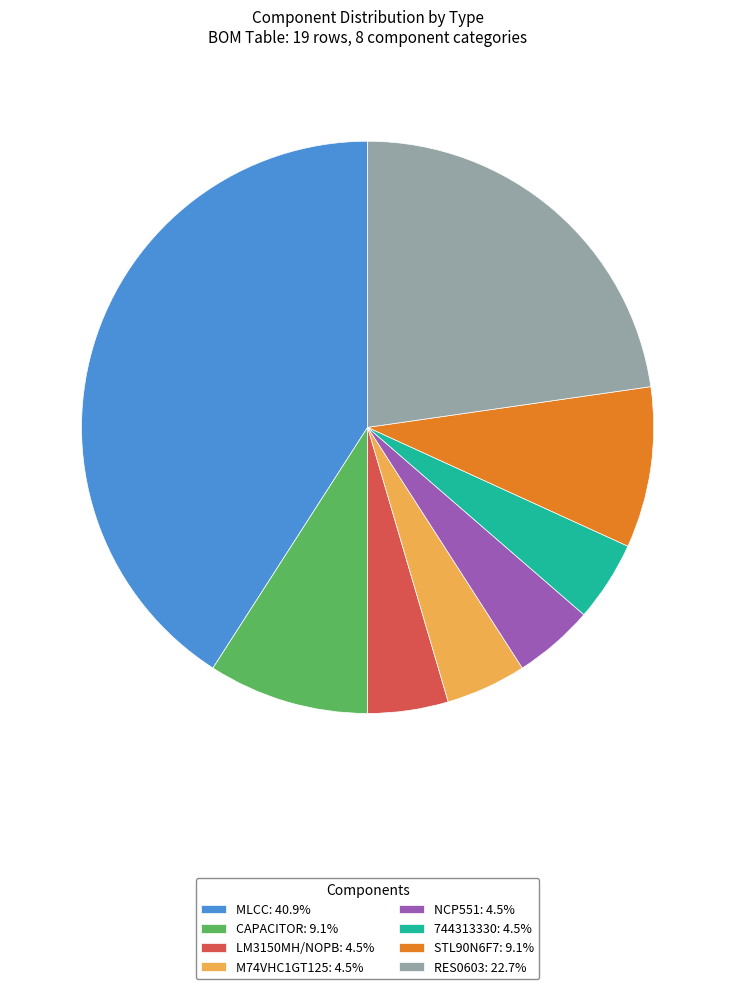

Is there any slice that represents more than half of the pie?

No